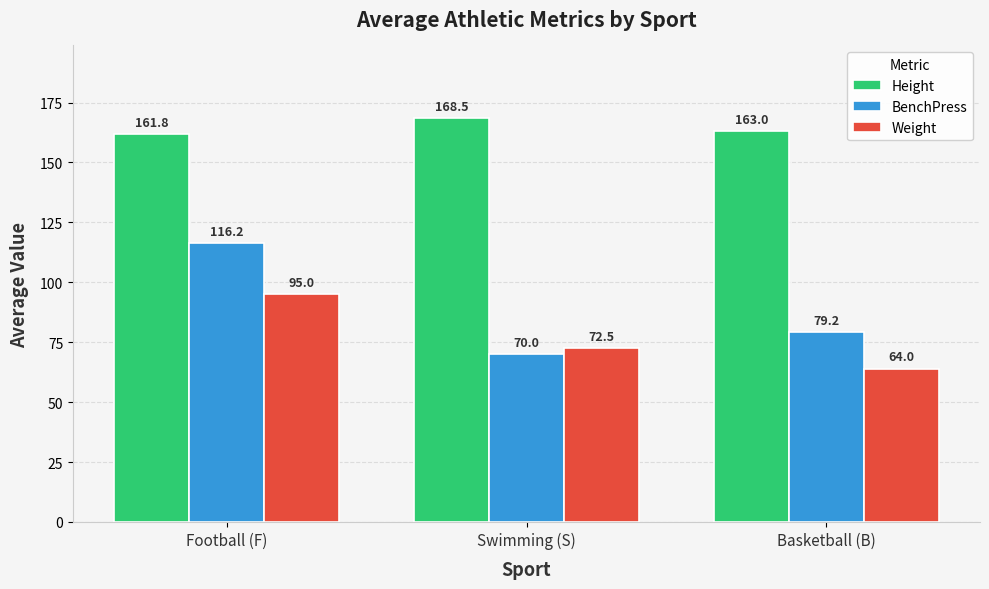

What is the value of the Weight bar at the 2nd from the left?

72.5